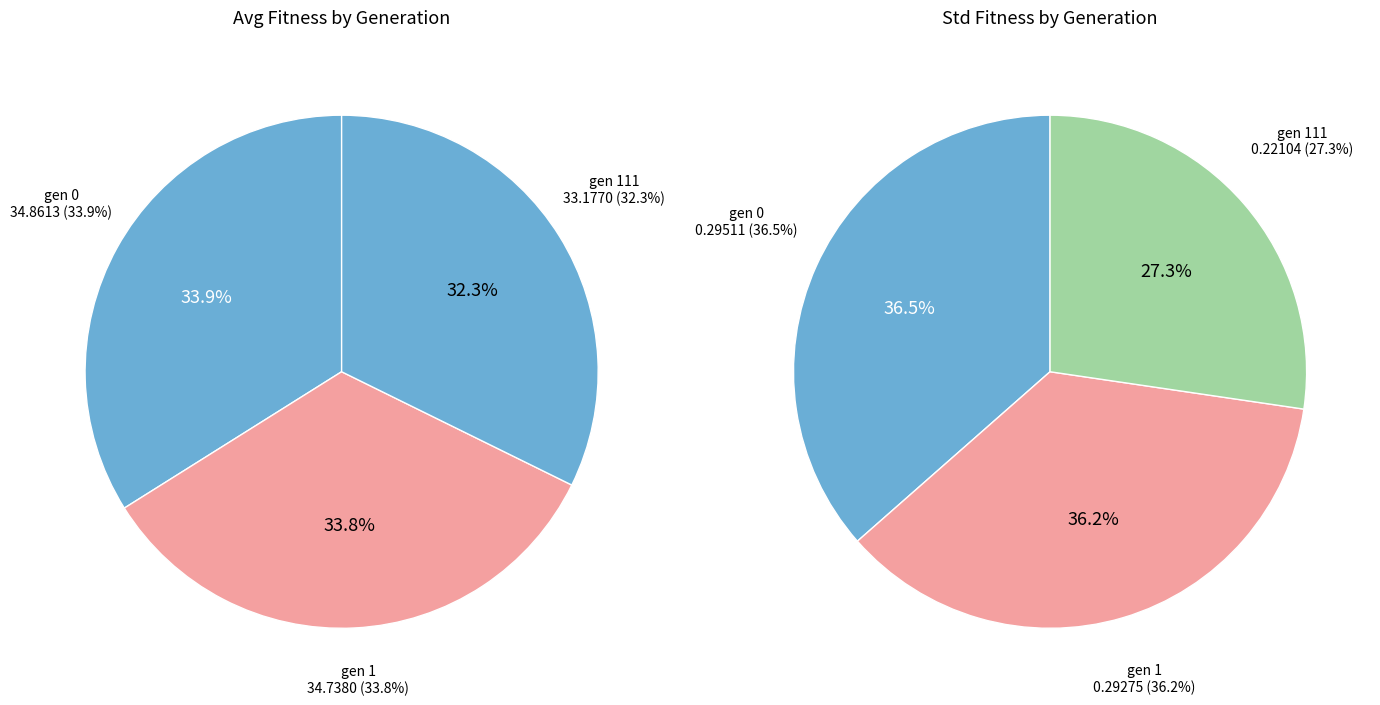

Which has a higher value, gen 111 or gen 1?

gen 1